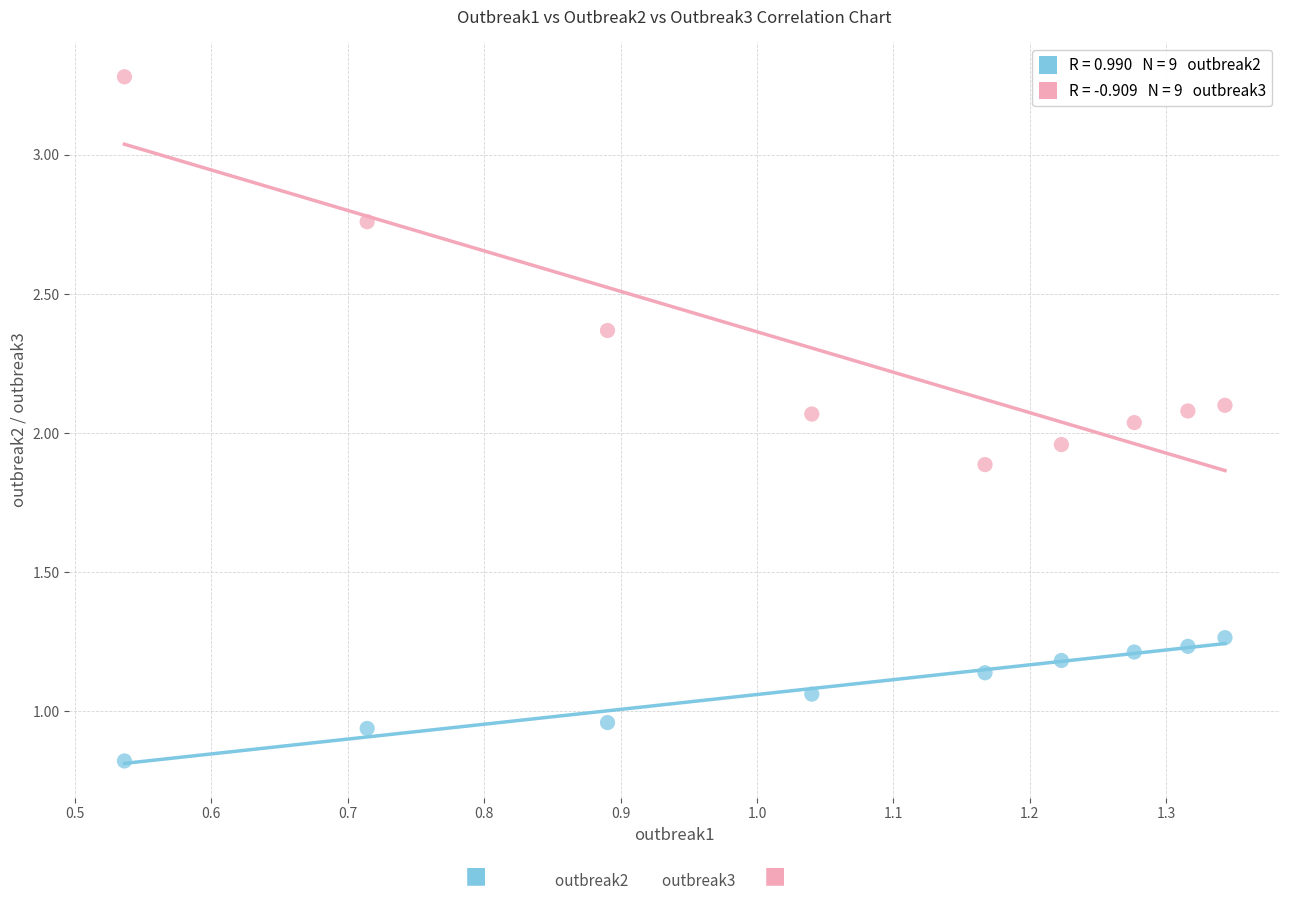

Across all data points, what is the range of Y values (max minus min)?

2.5